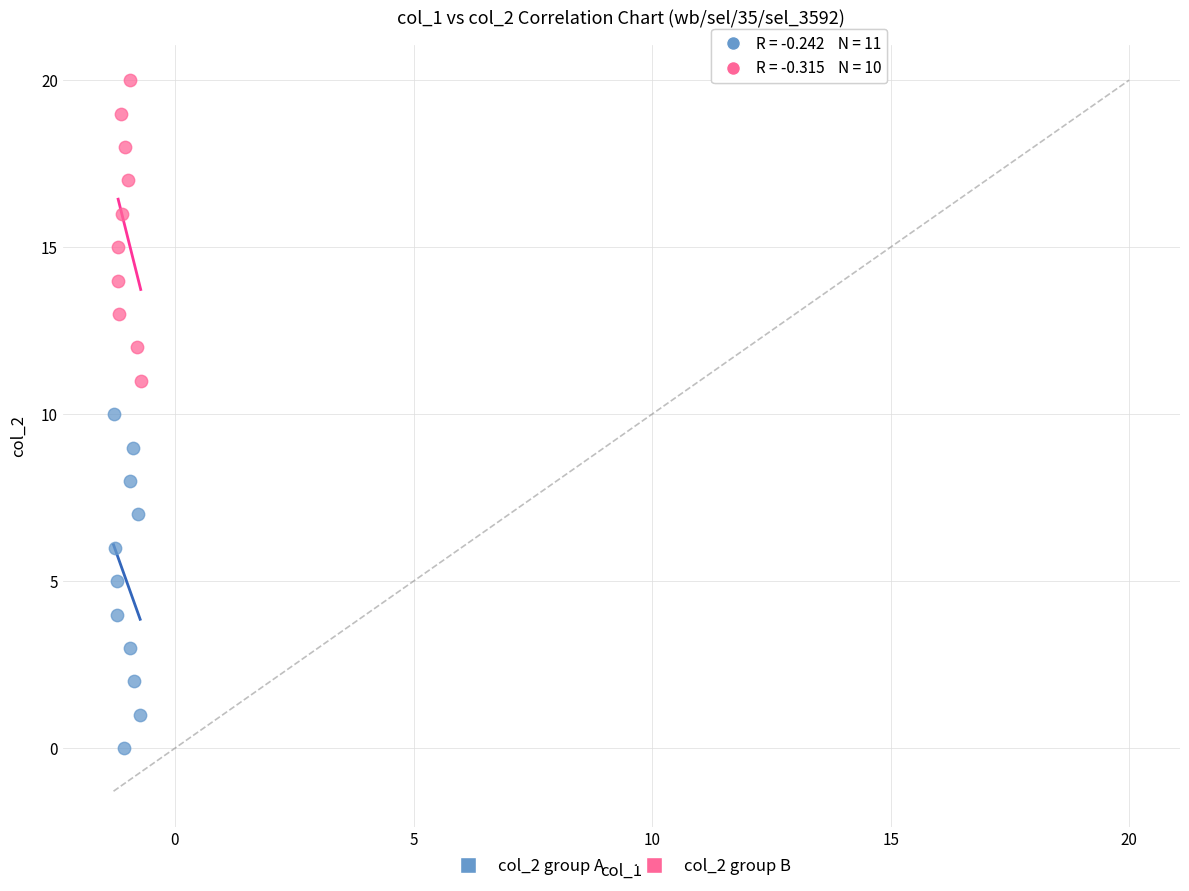

Which series contains the lowest Y value?

col_2 group A